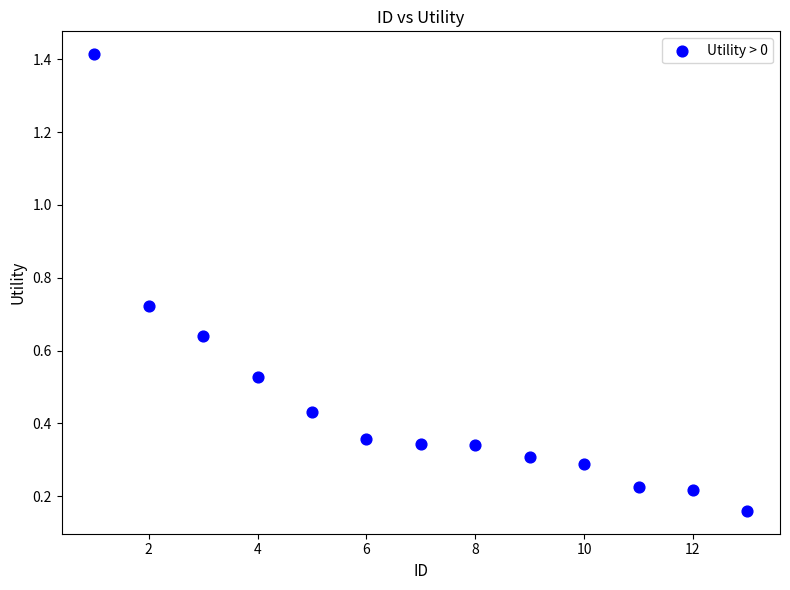

What is the range of Y values (max minus min)?

1.3